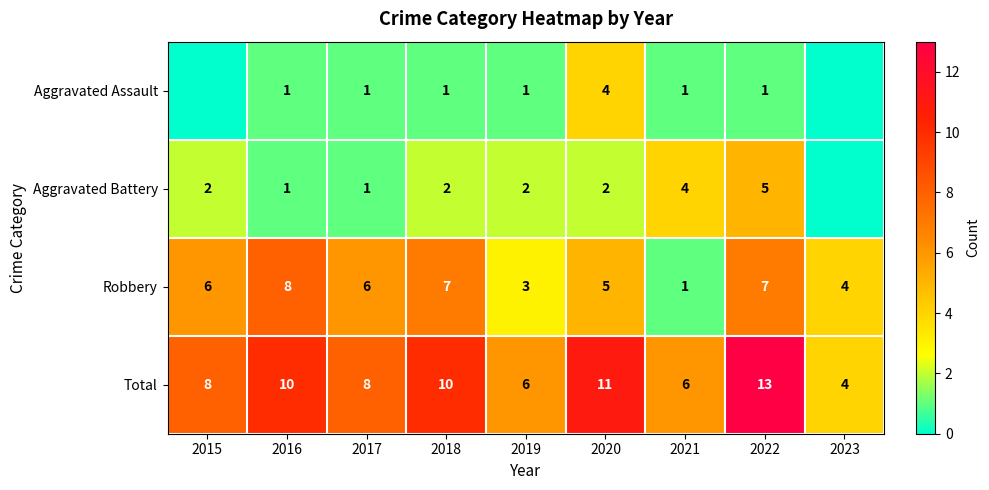

How many data points does each series have?

9